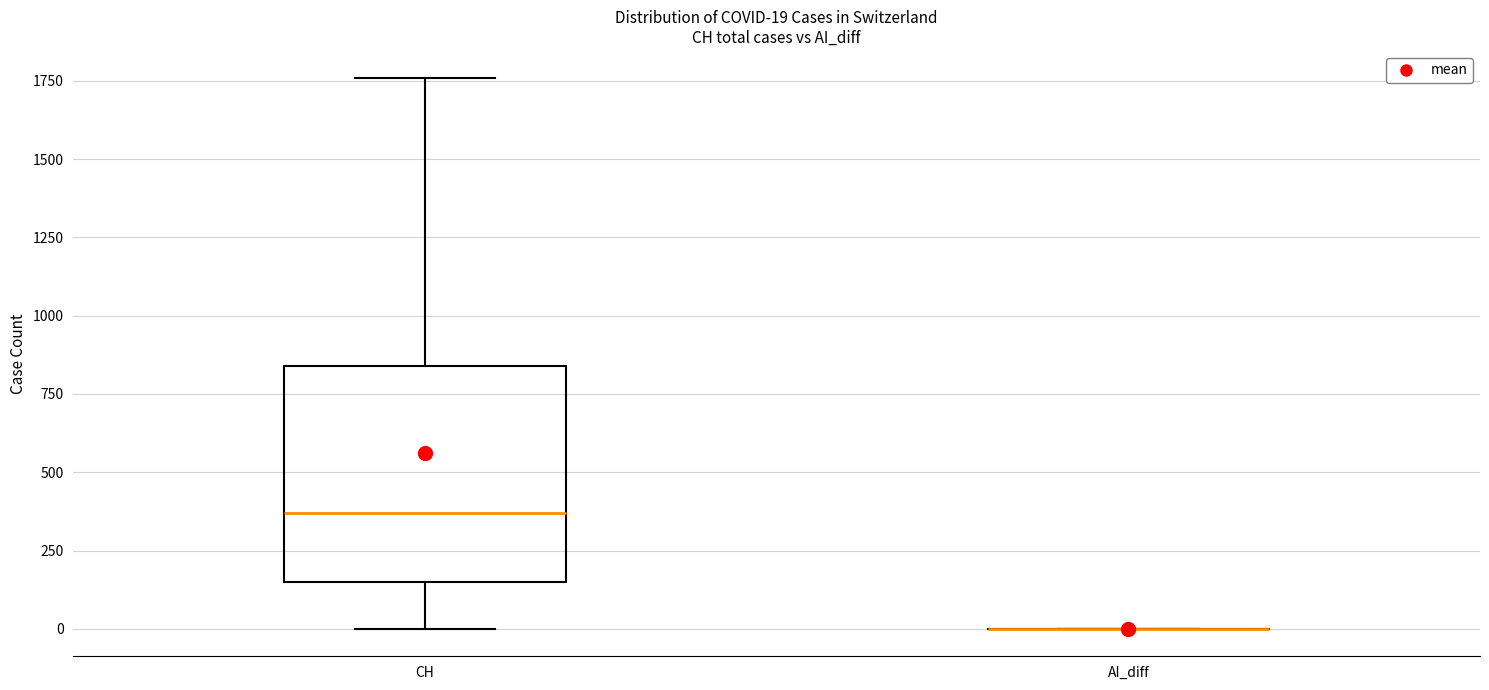

Which box is the tallest, from its lower edge to its upper edge?

CH